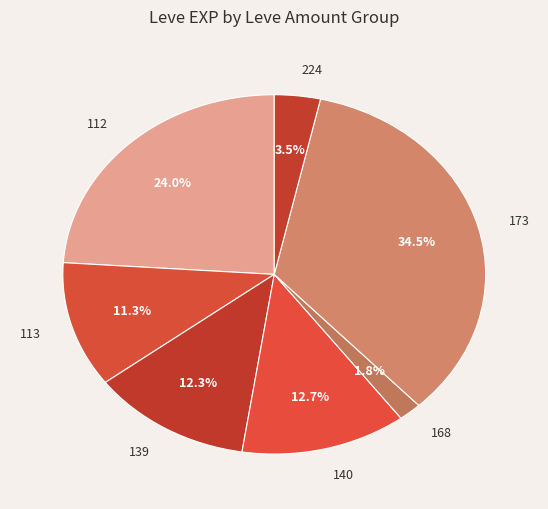

What percentage do 139 and 173 together represent?

46.8%